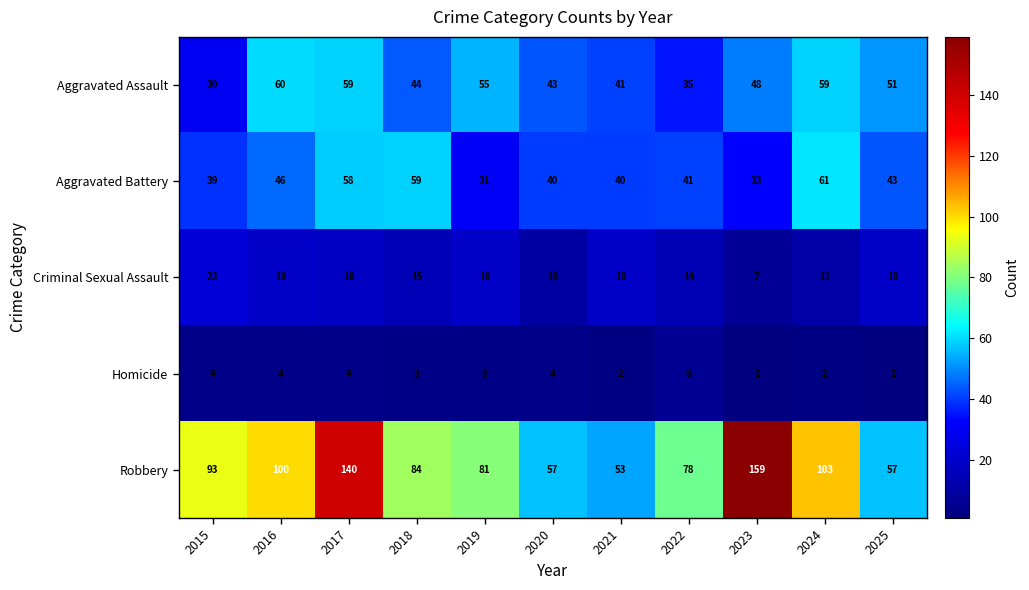

True or false: Aggravated Assault has a value of 35 at 2022.

True